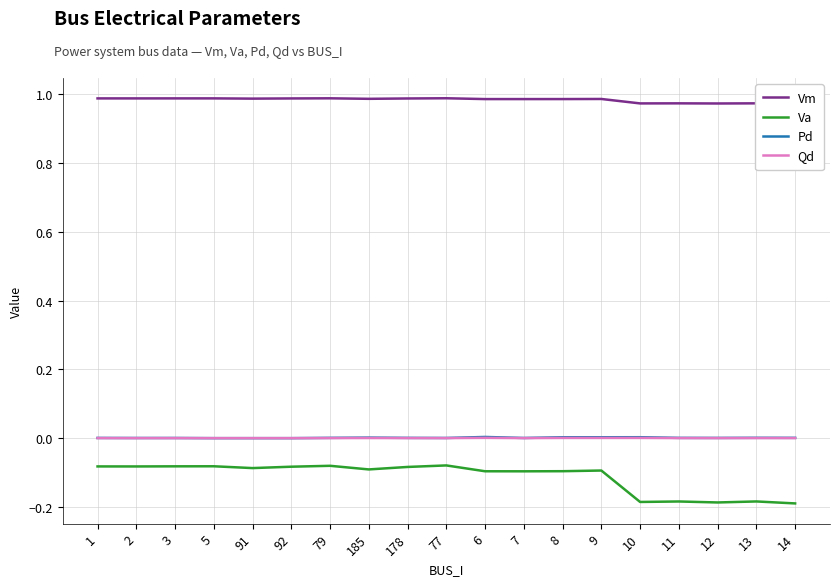

Does the chart display data point markers on the line(s)?

No